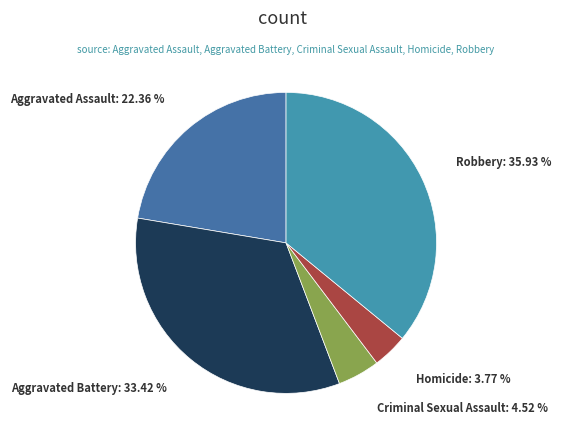

Count the number of slices in the pie.

5